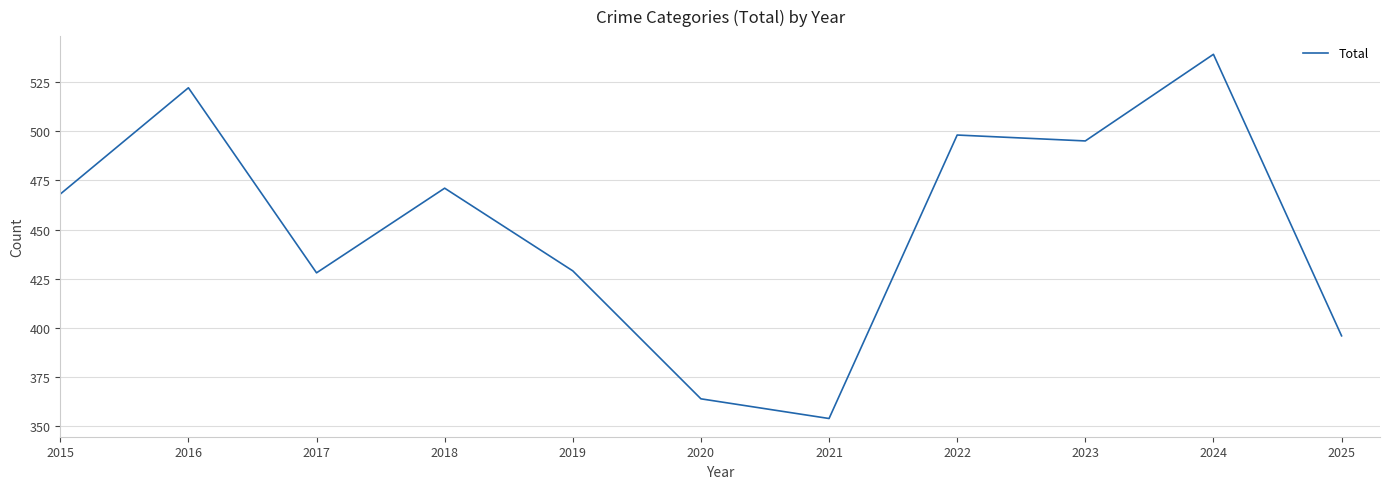

What is the average value?

451